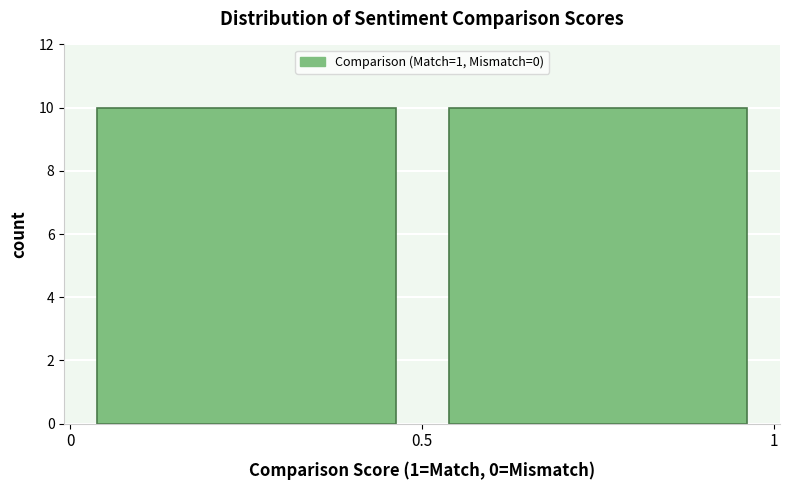

Reading left to right, list every bar in this chart as the range it spans on the x-axis followed by its height. The values are not printed on the chart, so give them approximately, as read against the axis.

0 to 0.5: 10
0.5 to 1: 10